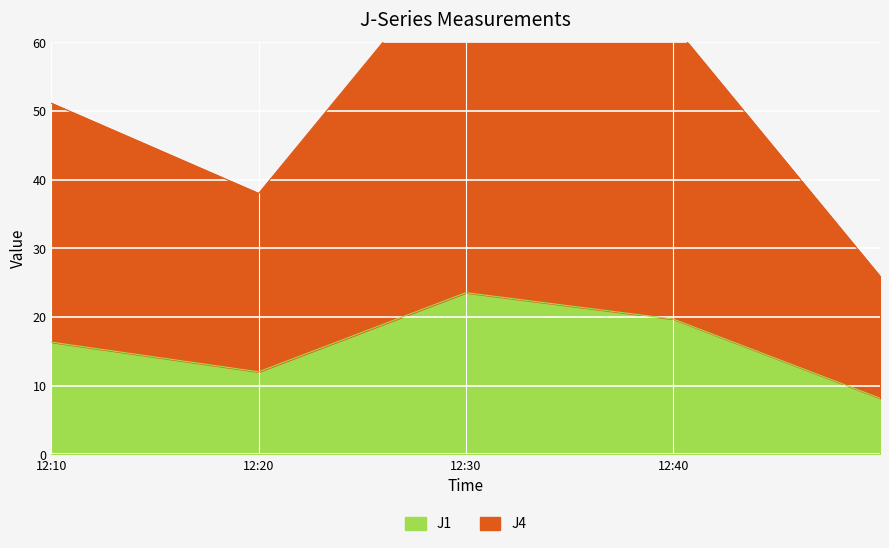

True or false: J4 and J6 cross at least once.

False